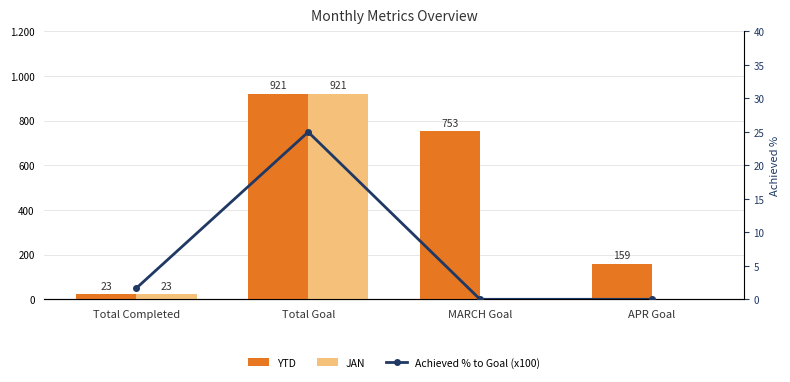

What is the value of the YTD bar at the 2nd from the left?

921.0